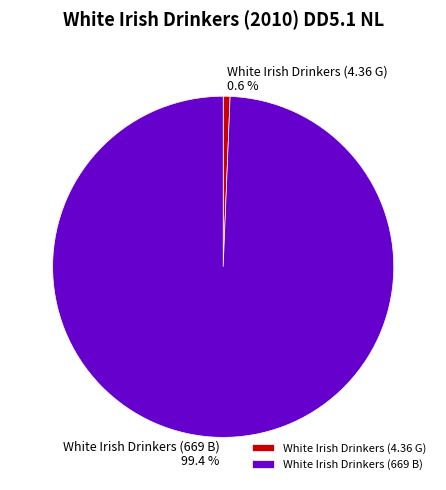

To the nearest percent, what is the difference between the largest and smallest slice percentages?

99%